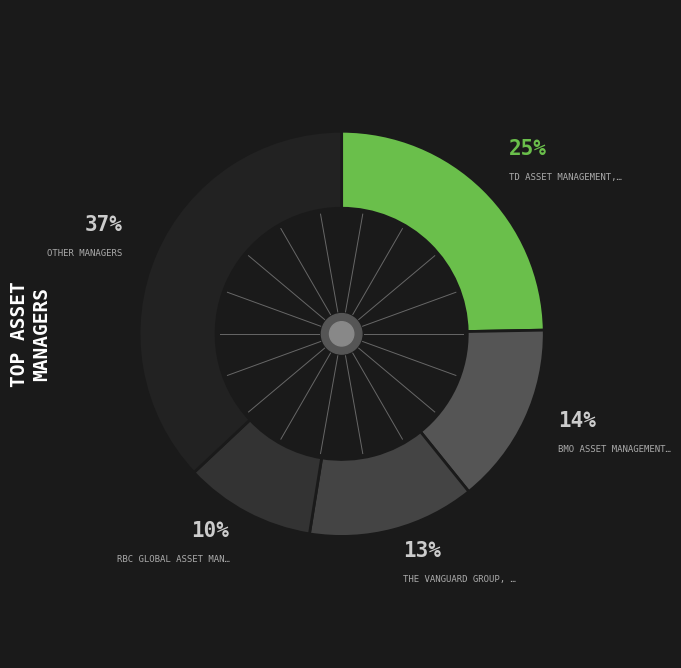

Count the number of slices in the pie.

5